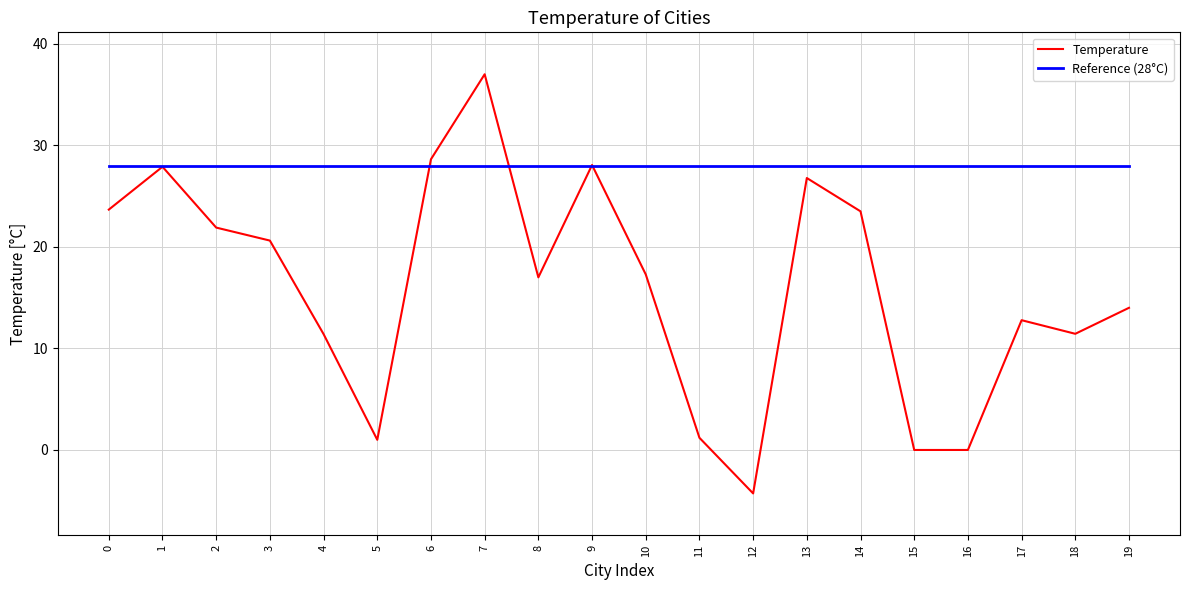

List the series in order of their peak value, lowest first.

Reference (28°C), Temperature